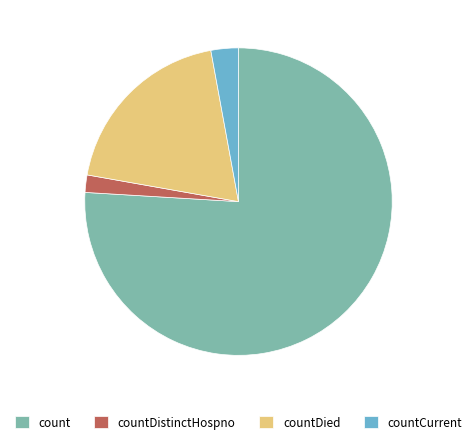

How many slices are in this pie chart?

4